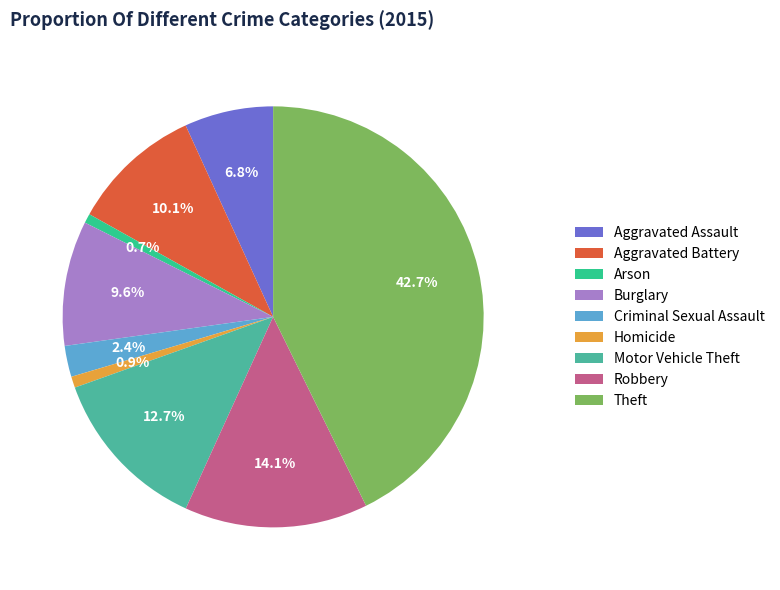

To the nearest percent, what is the difference between the largest and smallest slice percentages?

42%